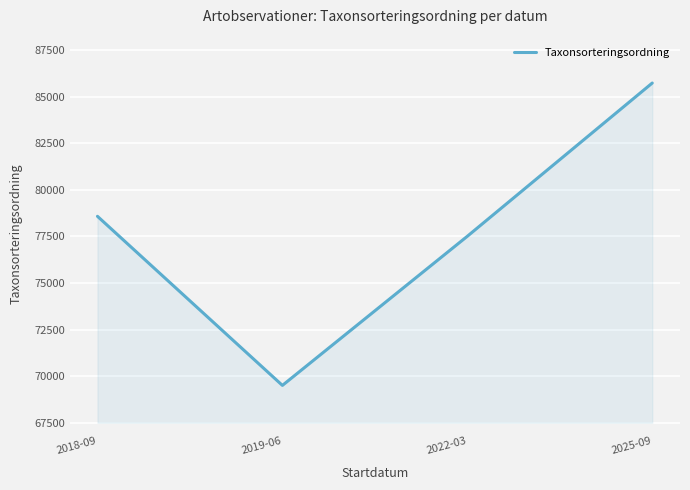

At which category does the data reach its first local valley?

2019-06